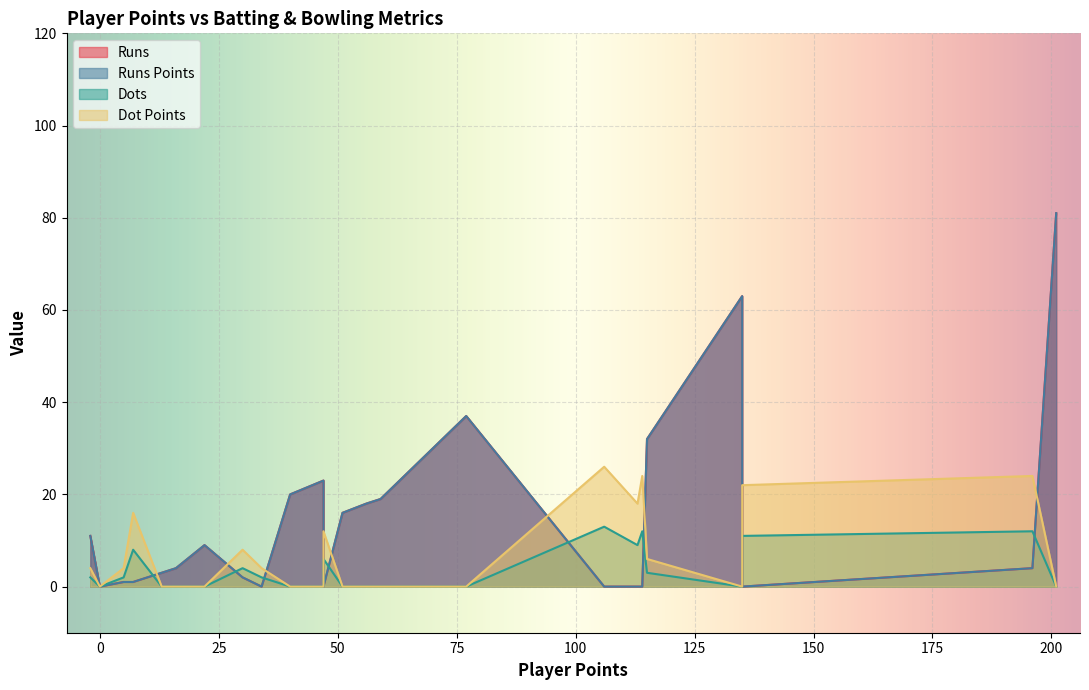

True or false: Dots and Runs intersect in this chart.

True